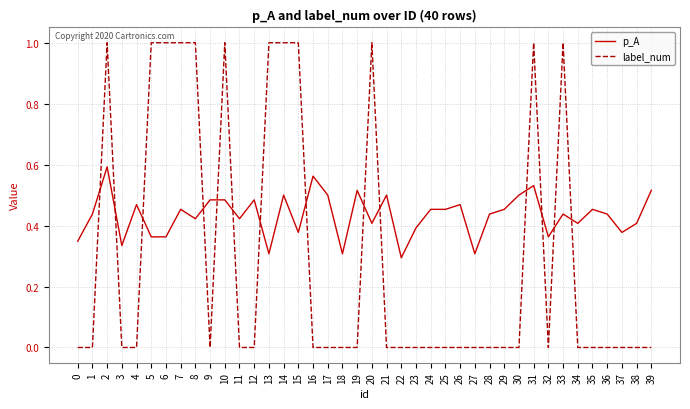

What is the sum of the label_num values at 18 and 31?

1.0